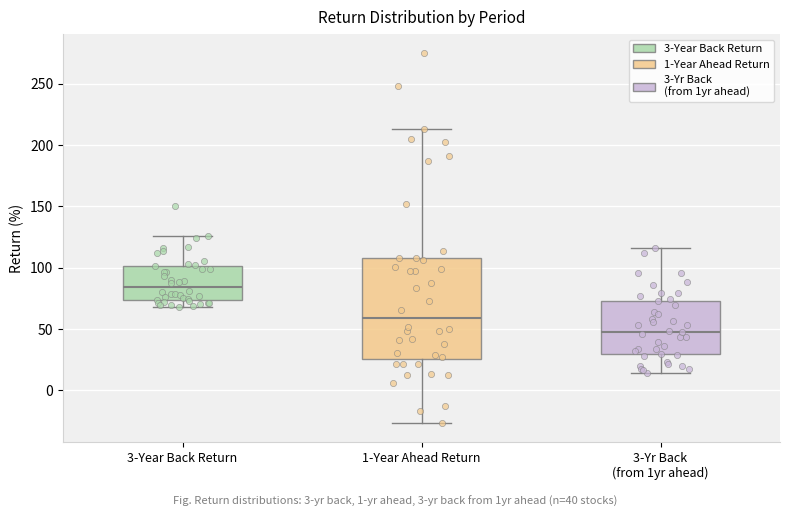

Where does the median line of the box for 3-Yr Back (from 1yr ahead) sit on the y-axis? The values are not printed on the chart, so give them approximately, as read against the axis.

50